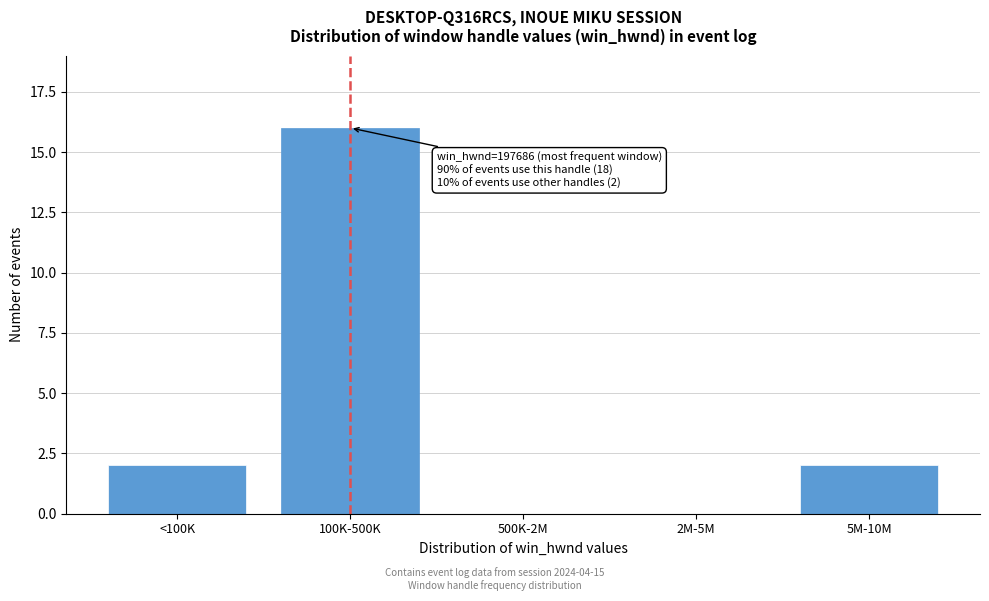

Reading left to right, transcribe all the data shown in this chart.

<100K=2	100K-500K=16	500K-2M=0	2M-5M=0	5M-10M=2